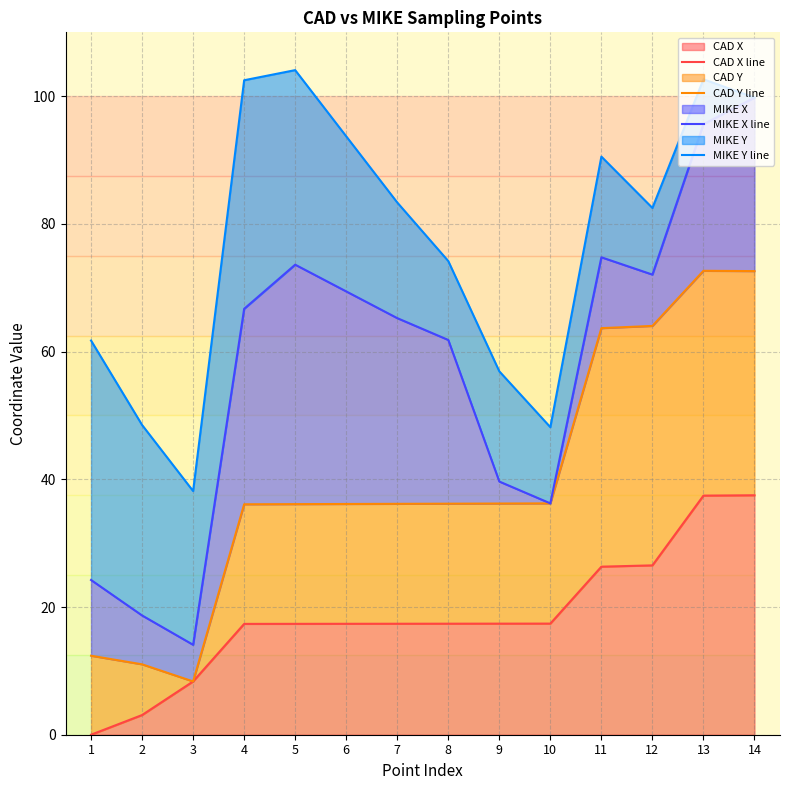

At which category does MIKE X line reach its first local valley?

3